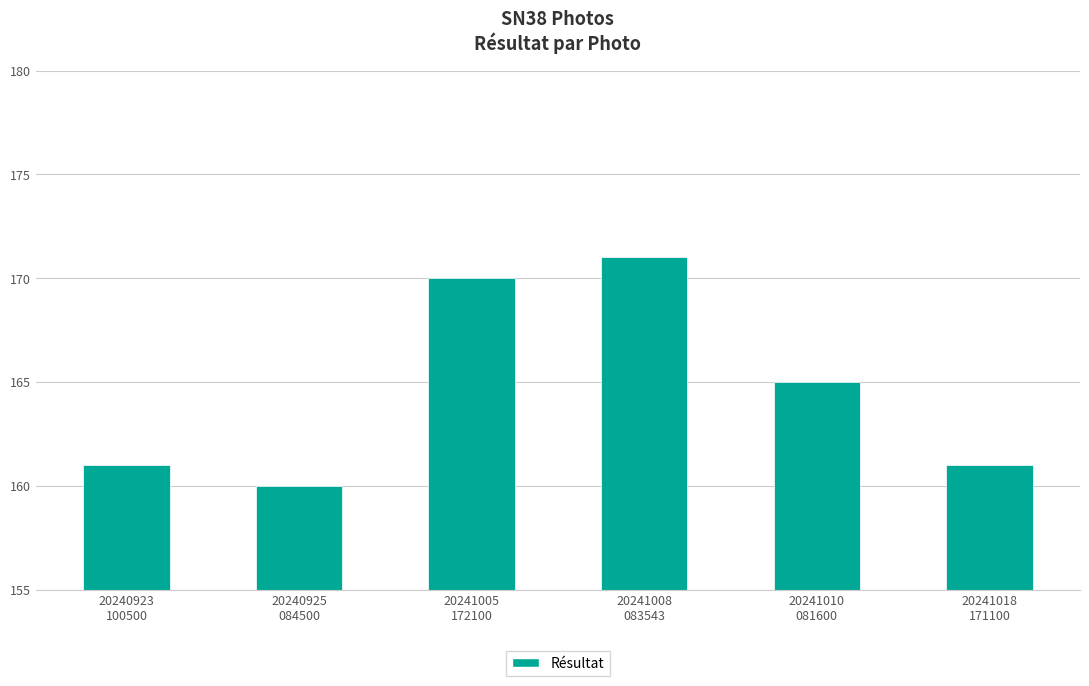

Which has a higher value, 20240923
100500 or 20241010
081600?

20241010
081600